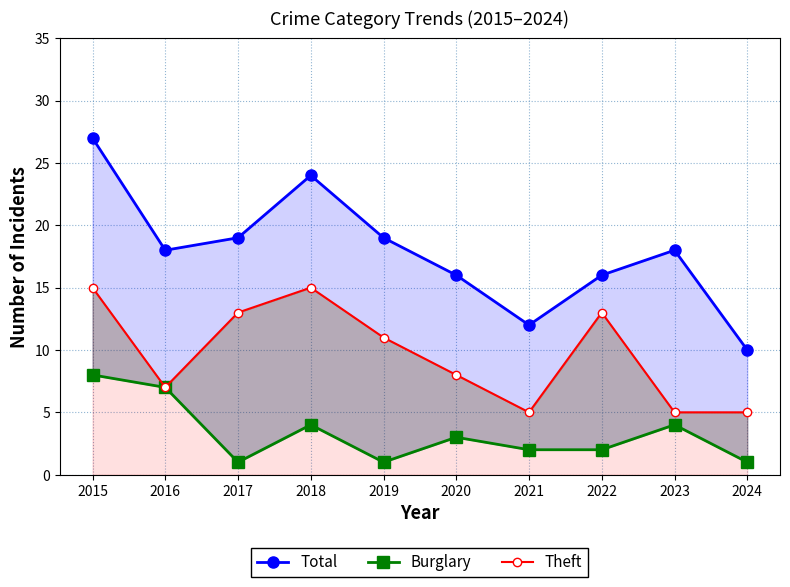

How many Burglary values are between 1 and 4?

8